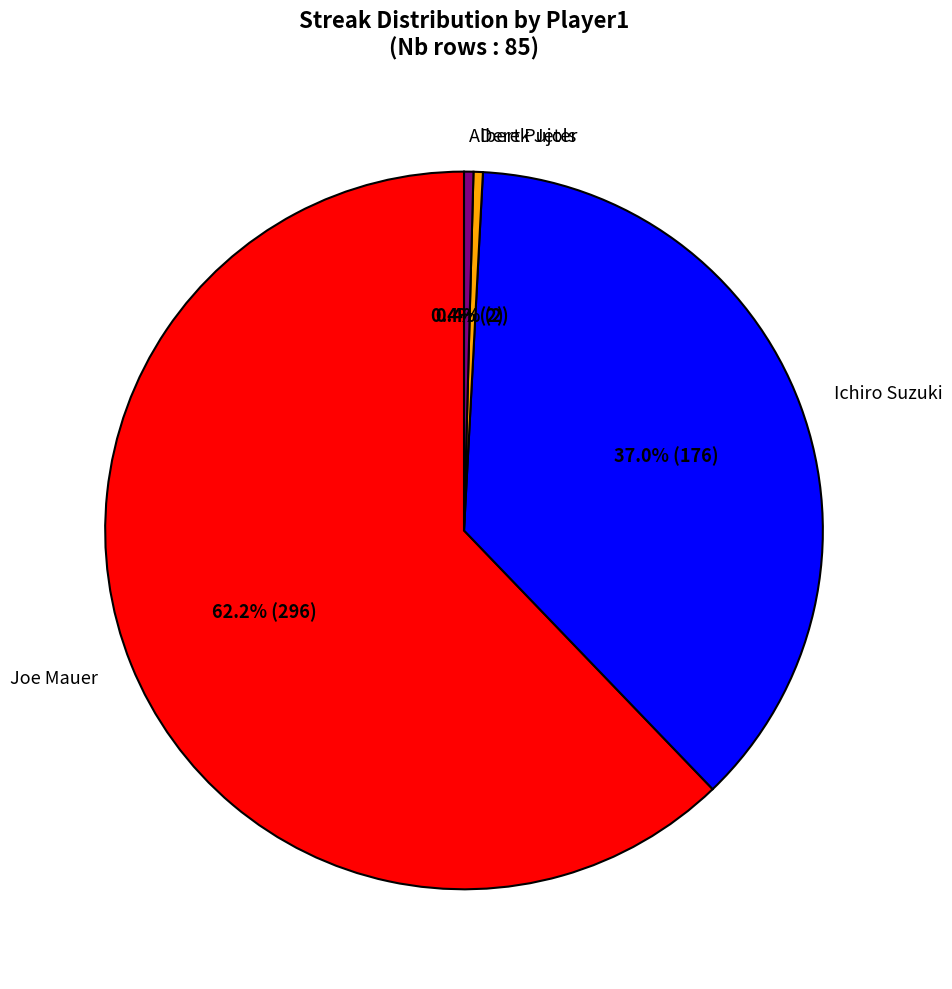

How much of the chart is everything except Albert Pujols?

99.6%